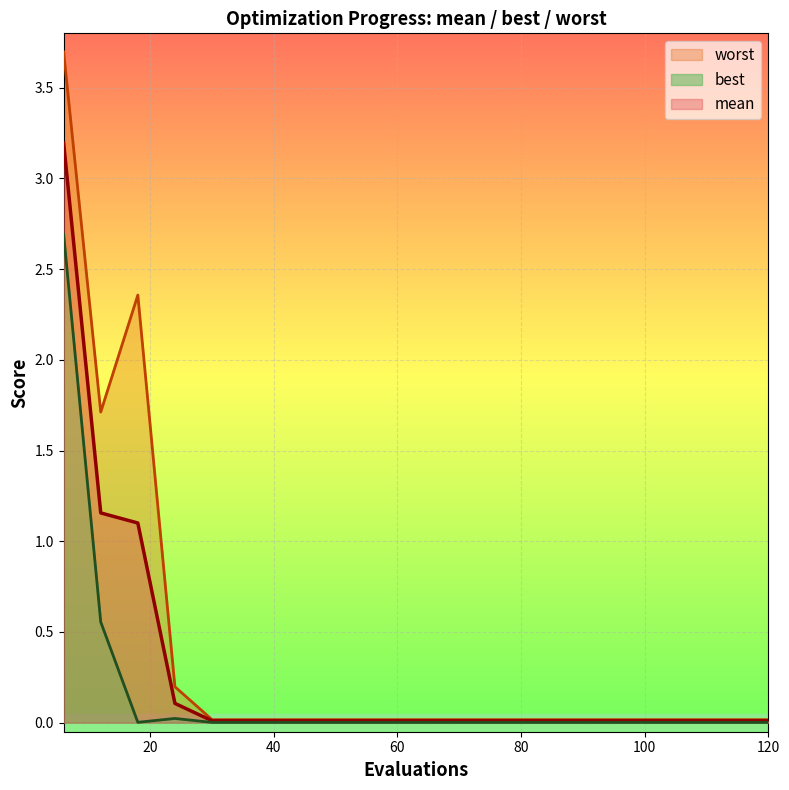

Read the best value at 12.

0.6